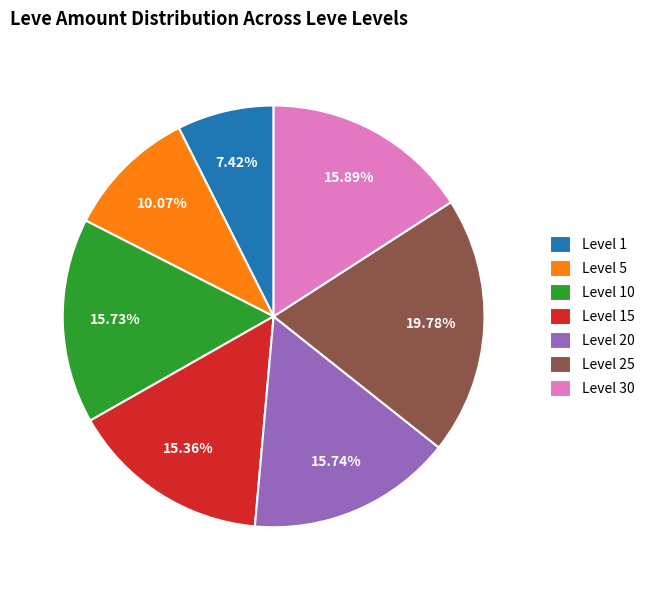

Does any single category account for the majority?

No